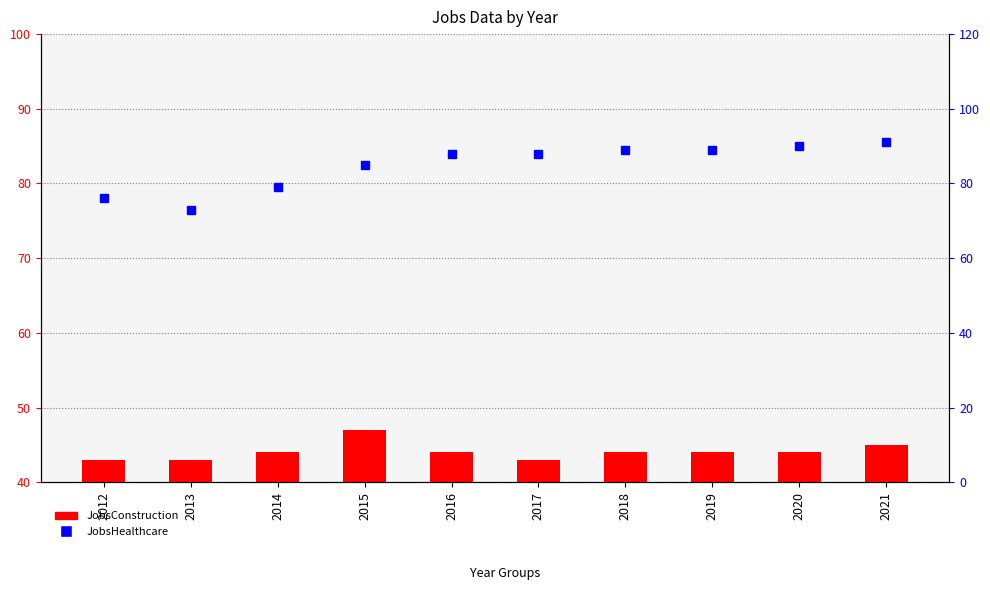

Rank the series by their maximum value, from highest to lowest.

JobsHealthcare, JobsConstruction